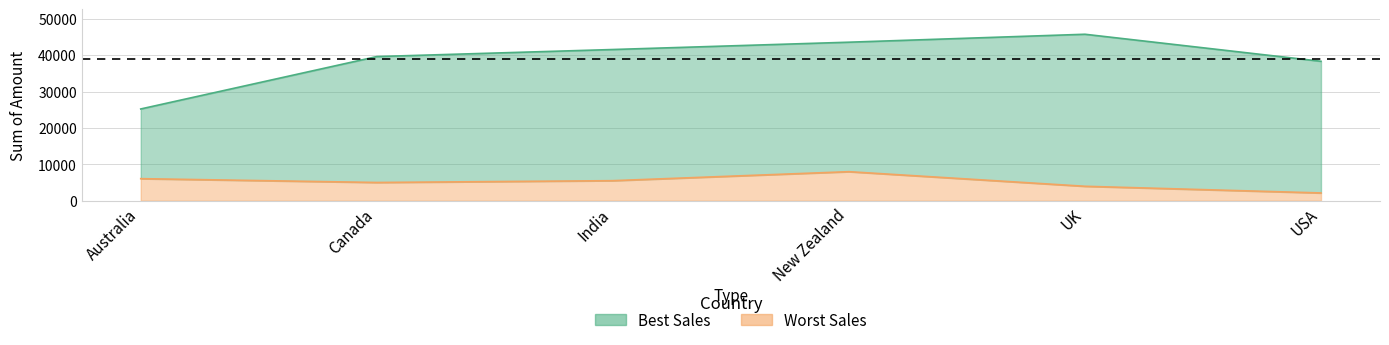

The value of Worst Sales at UK is 3976. True or false?

True